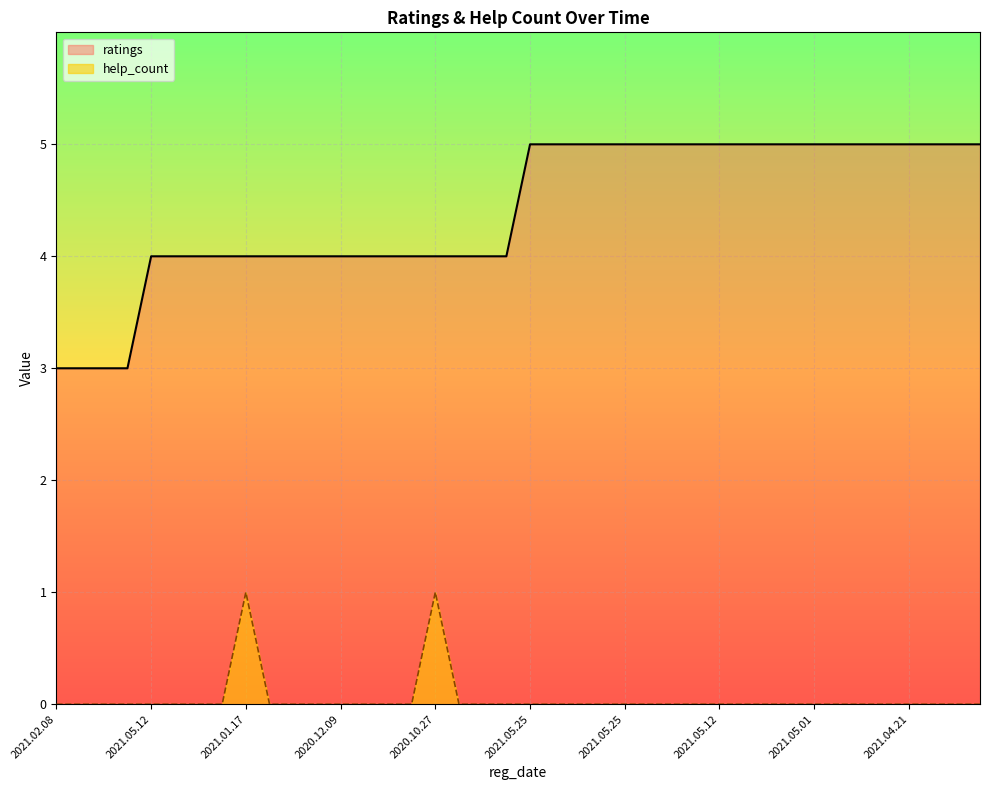

At which category is the sum across all series the highest?

2021.01.17